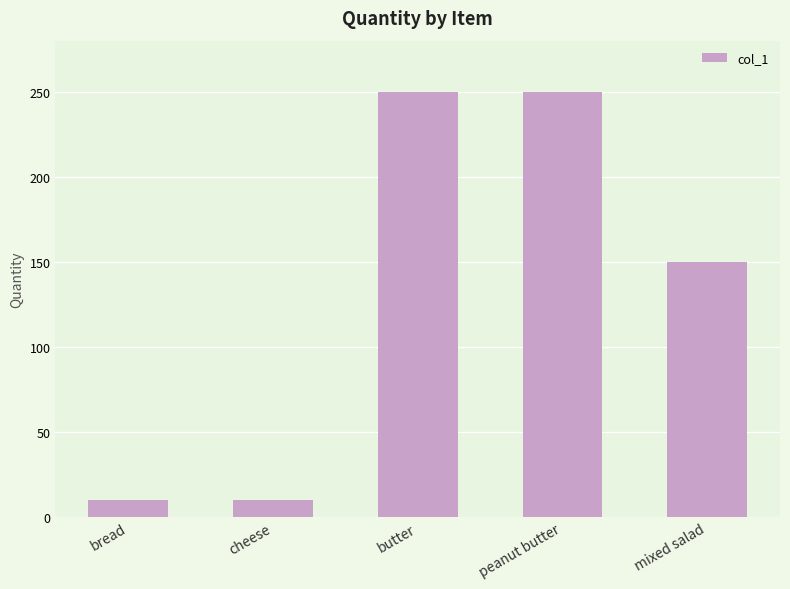

Reading left to right, transcribe all the data shown in this chart.

bread=10	cheese=10	butter=250	peanut butter=250	mixed salad=150